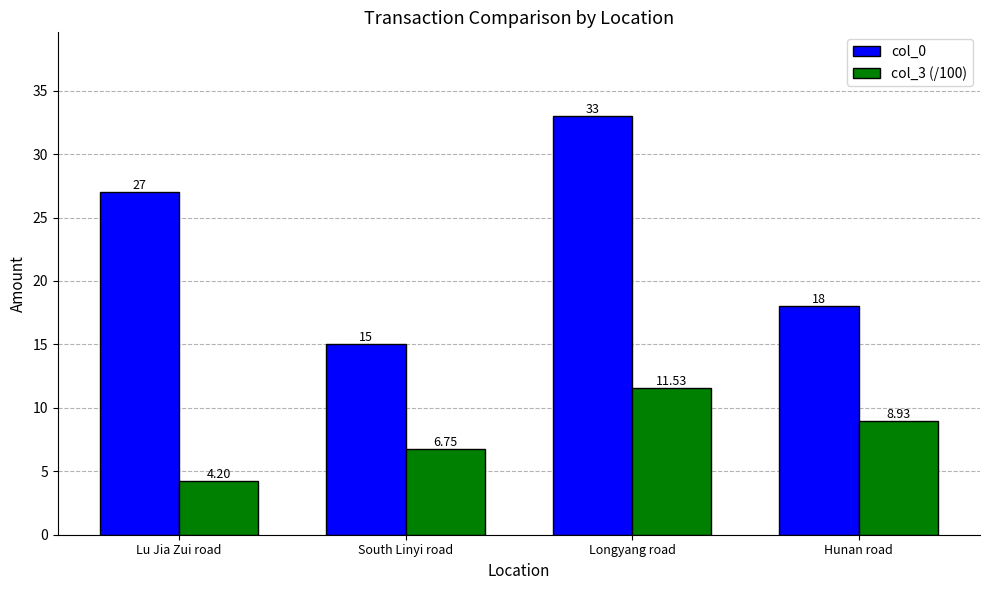

Is the value of col_3 (/100) at Longyang road greater than the value of col_0 at Lu Jia Zui road?

No